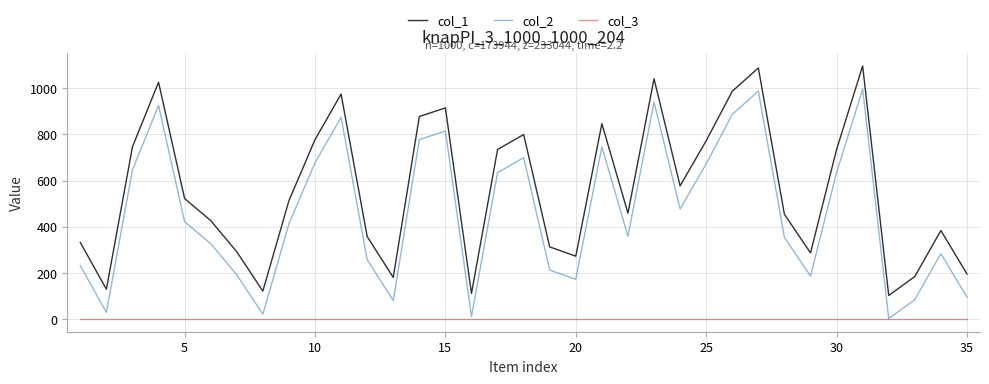

Which series has the largest total across all categories?

col_1